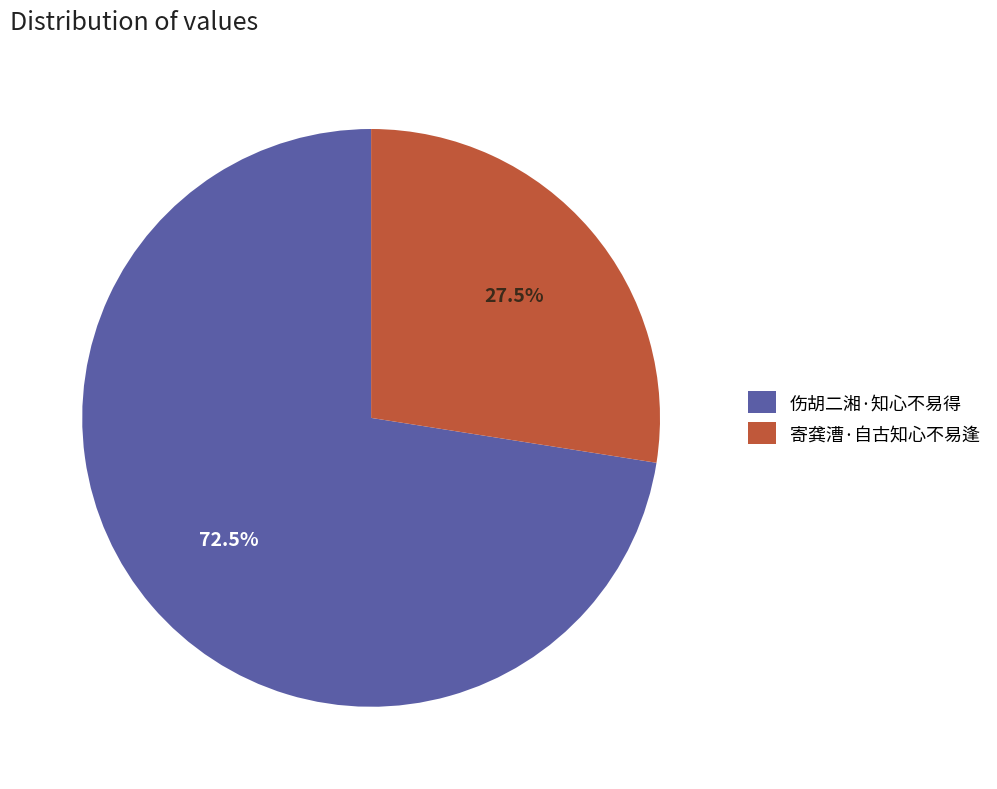

Is the sum of 寄龚漕·自古知心不易逢 and 伤胡二湘·知心不易得 greater than half?

Yes